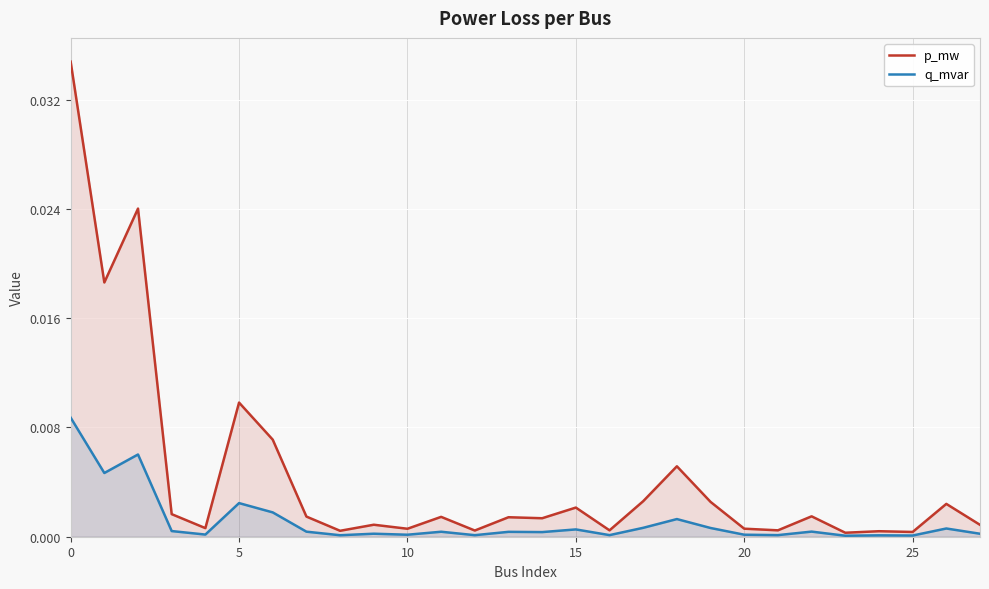

True or false: p_mw and q_mvar intersect in this chart.

False